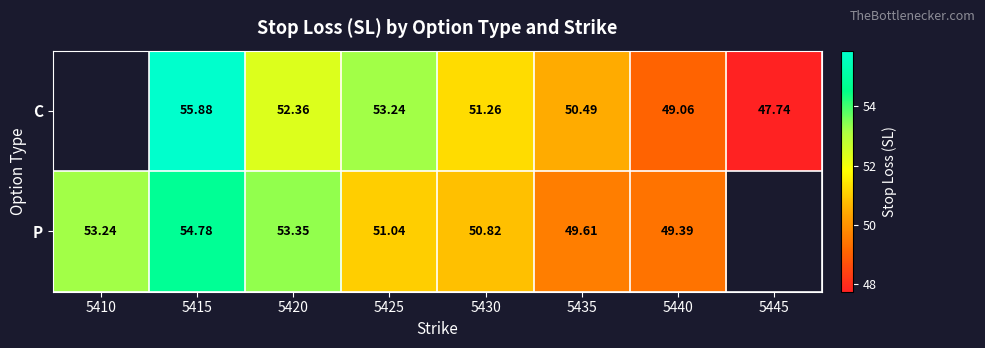

Is the value of C at 5430 greater than the value of P at 5420?

No